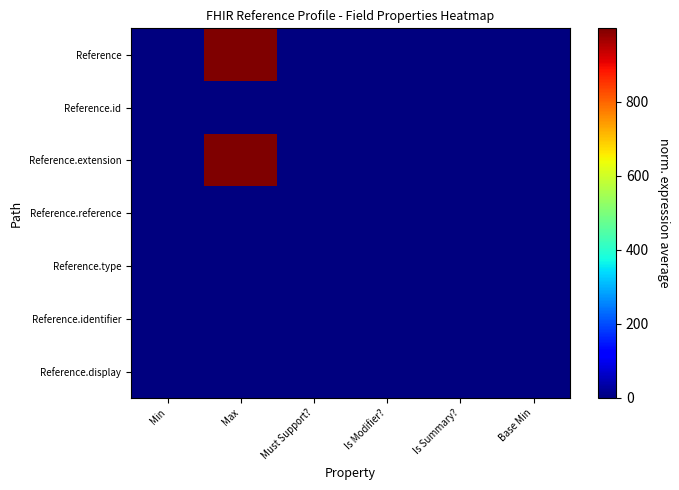

Reading left to right, transcribe all the data shown in this chart.

Reference: Min=0	Max=999	Must Support?=0	Is Modifier?=0	Is Summary?=0	Base Min=0
Reference.id: Min=0	Max=1	Must Support?=0	Is Modifier?=0	Is Summary?=0	Base Min=0
Reference.extension: Min=0	Max=999	Must Support?=0	Is Modifier?=0	Is Summary?=0	Base Min=0
Reference.reference: Min=0	Max=1	Must Support?=0	Is Modifier?=0	Is Summary?=1	Base Min=0
Reference.type: Min=0	Max=1	Must Support?=0	Is Modifier?=0	Is Summary?=1	Base Min=0
Reference.identifier: Min=0	Max=0	Must Support?=0	Is Modifier?=0	Is Summary?=1	Base Min=0
Reference.display: Min=0	Max=1	Must Support?=0	Is Modifier?=0	Is Summary?=1	Base Min=0